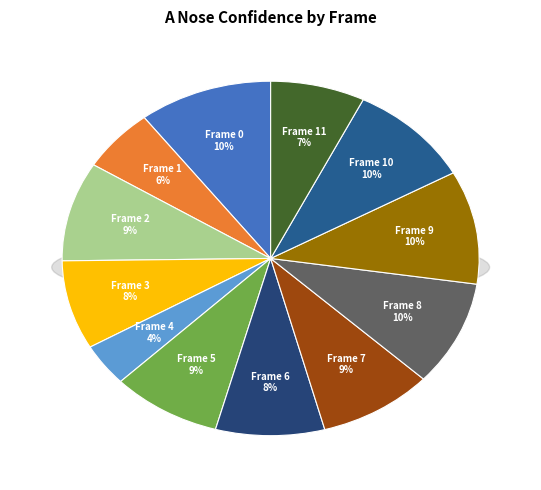

Between Frame 2 and Frame 0, which is larger?

Frame 0